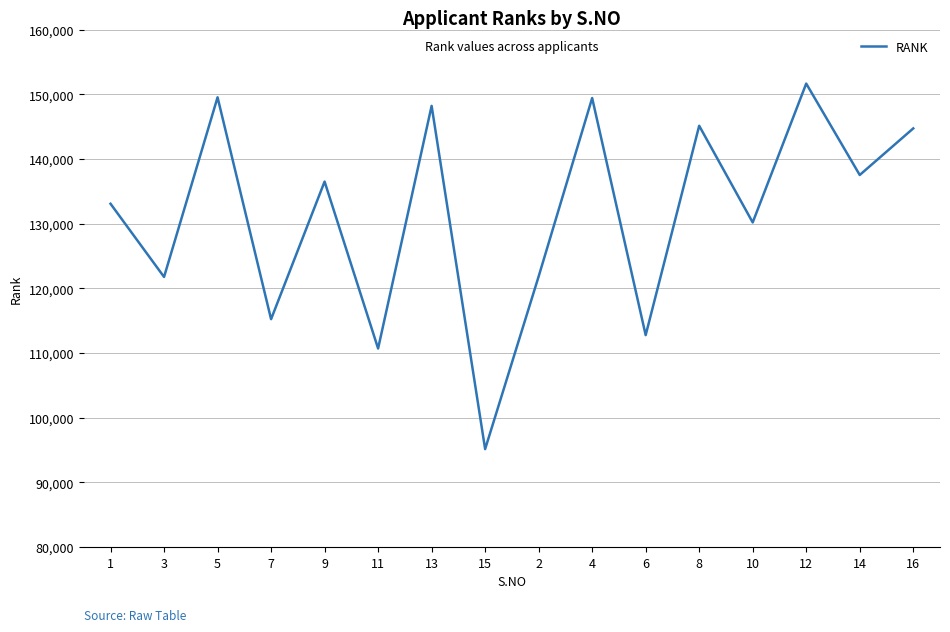

What is the smallest value displayed?

95128